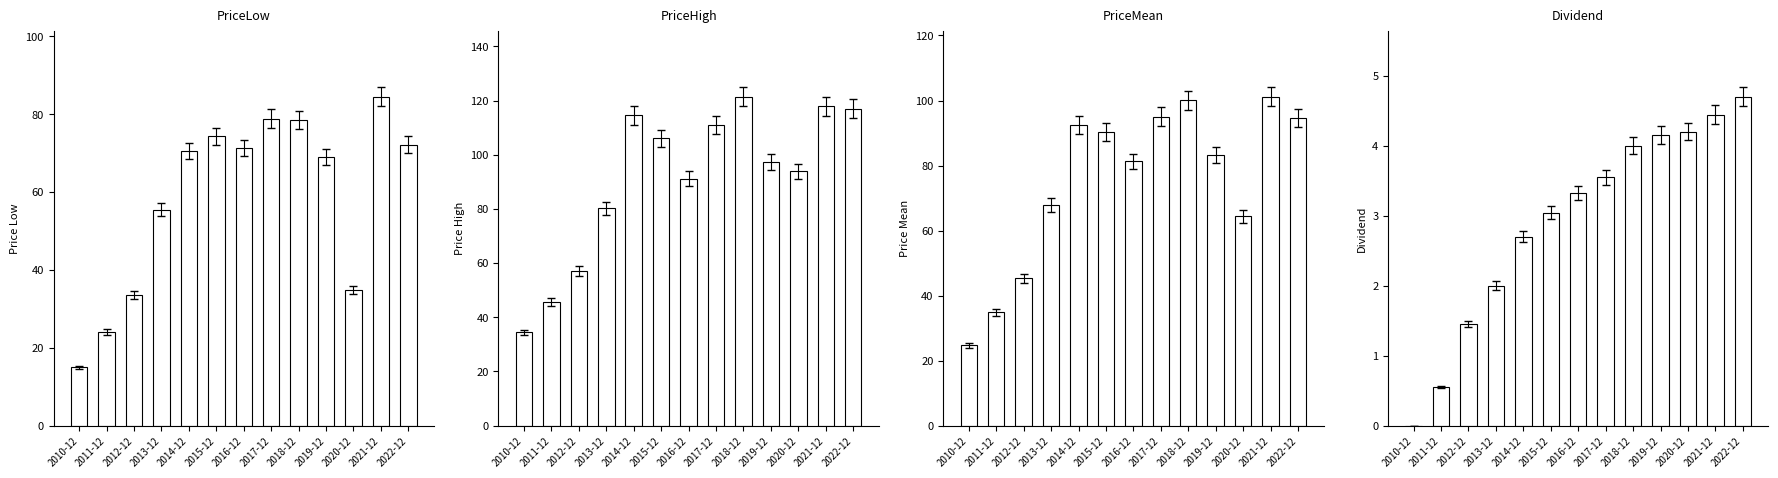

Which has a higher value, 2022-12 or 2014-12?

2022-12